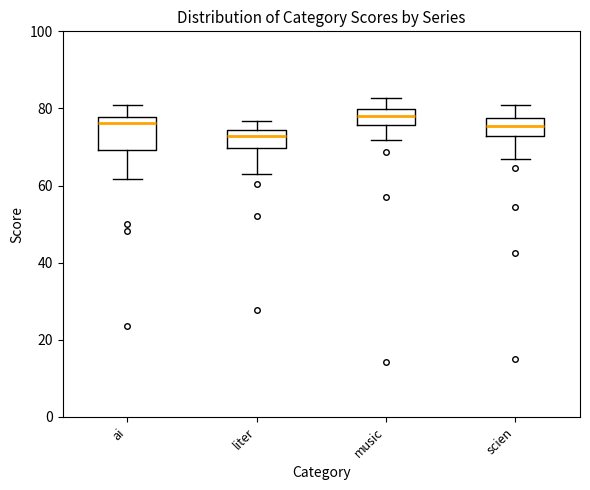

Reading left to right, transcribe this box plot: for each box, give where its median line is, the range the box spans, and where its two whiskers end, as read against the y-axis. The values are not printed on the chart, so give them approximately, as read against the axis.

ai: median 76, box 70 to 78, whiskers 62 to 80
liter: median 72, box 70 to 74, whiskers 64 to 76
music: median 78, box 76 to 80, whiskers 72 to 82
scien: median 76, box 72 to 78, whiskers 66 to 80